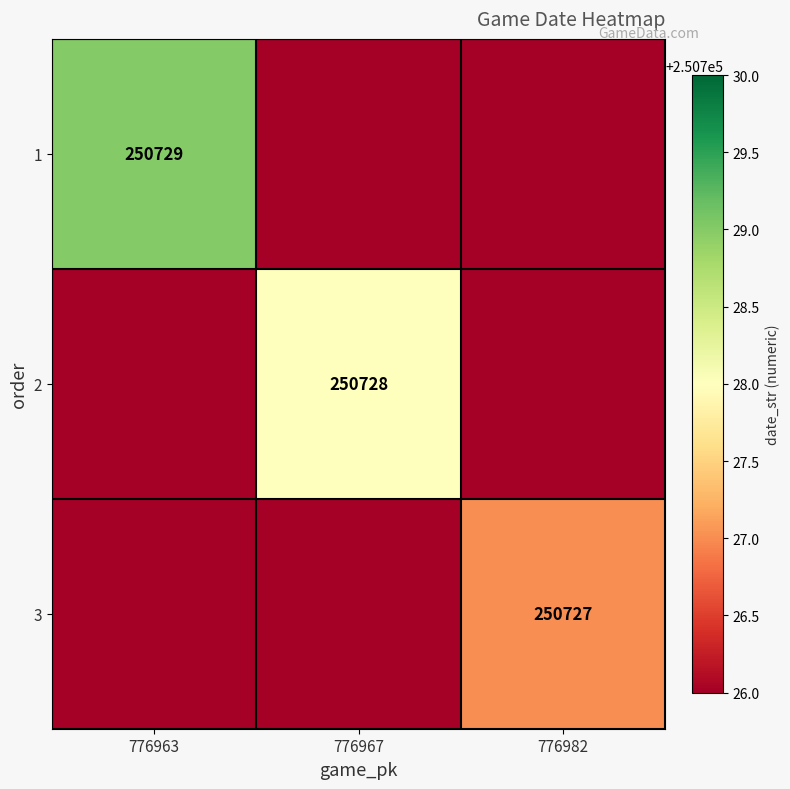

The 1 series shows 333921 at 776963. True or false?

False